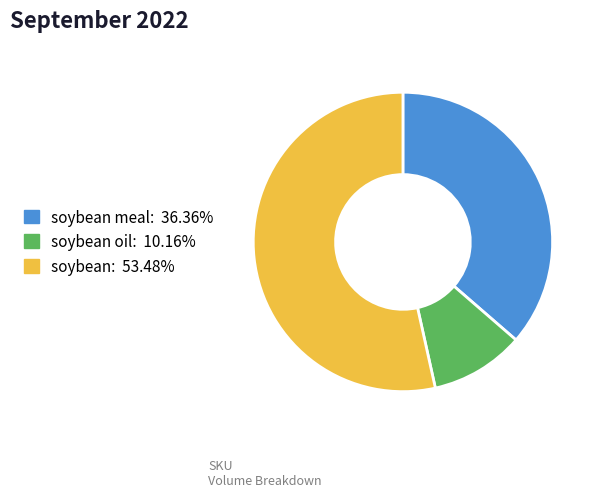

Is there a majority slice in this chart?

Yes